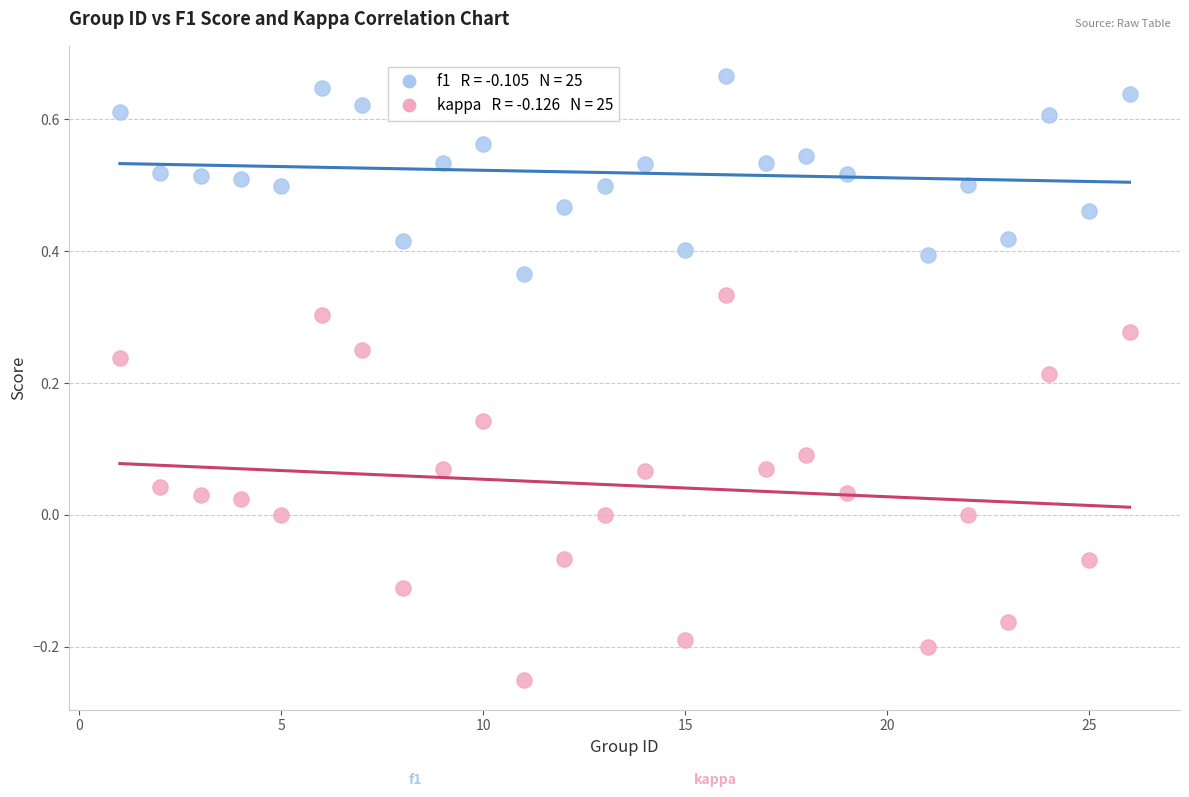

Across all data points, what is the range of Y values (max minus min)?

0.9